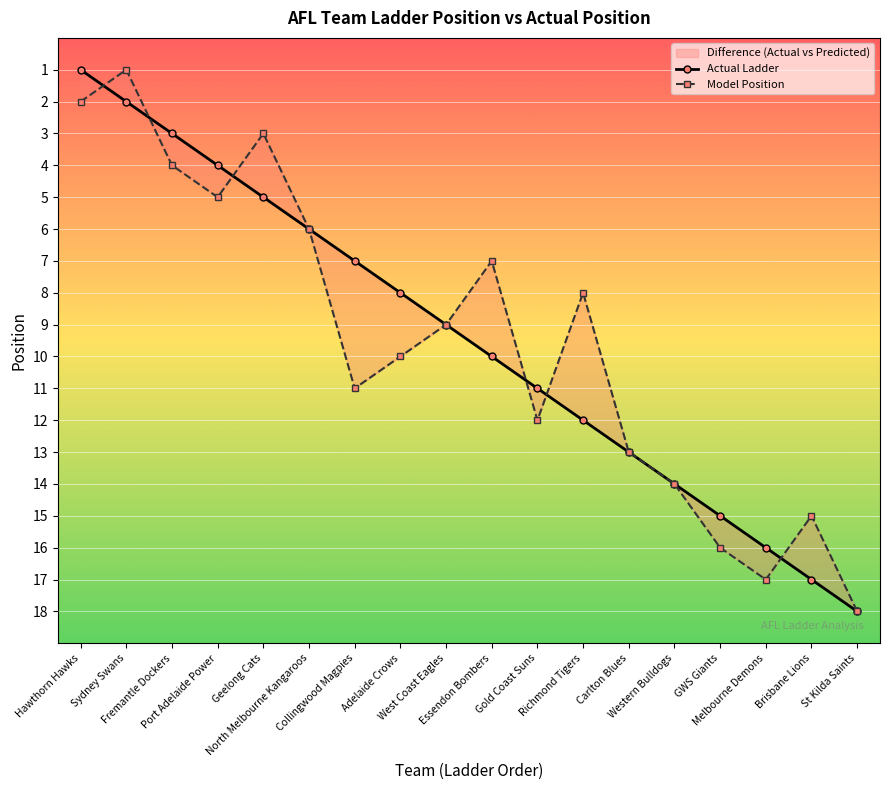

Reading right to left, list all the values displayed in this chart.

Actual Ladder: 18	17	16	15	14	13	12	11	10	9	8	7	6	5	4	3	2	1
Team Position: 18	15	17	16	14	13	8	12	7	9	10	11	6	3	5	4	1	2